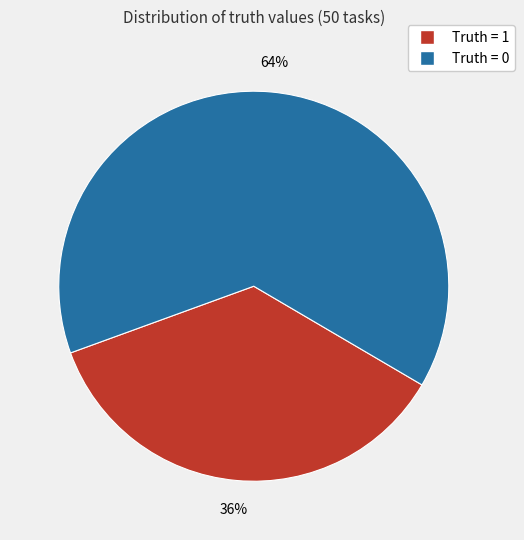

Count the number of slices in the pie.

2